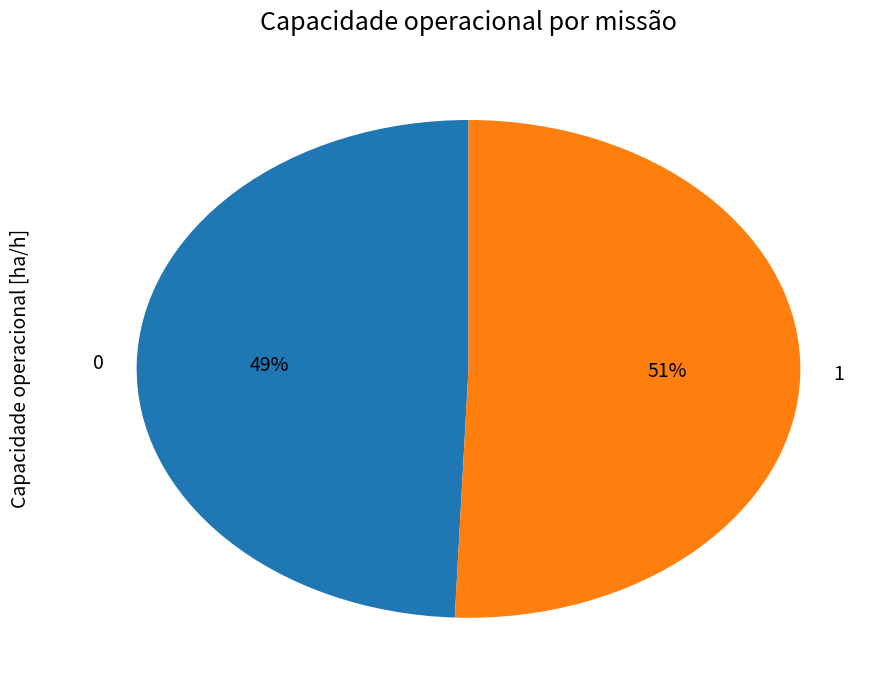

Rank the categories by value from highest to lowest.

1, 0